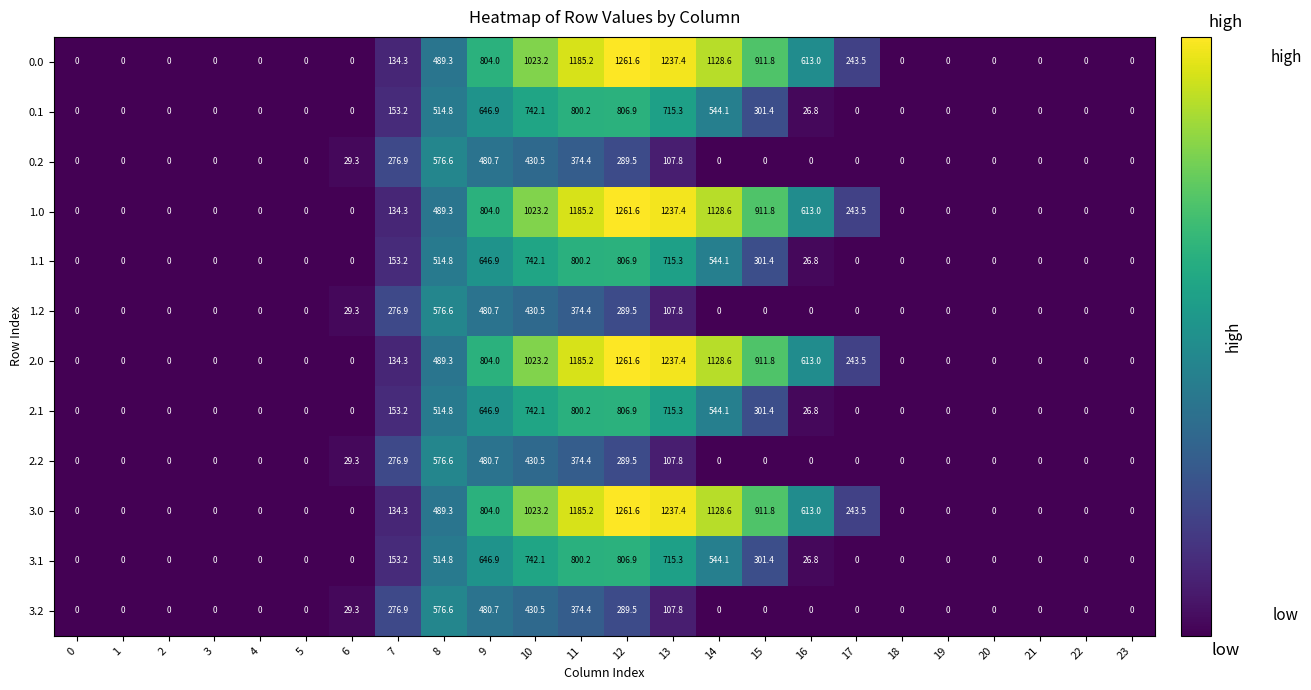

True or false: 1.0 has a value of 0.0 at 19.

True